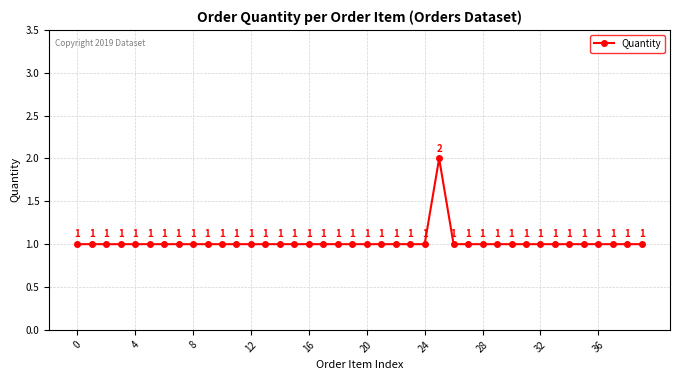

How many points are higher than both their immediate neighbors (excluding endpoints)?

1